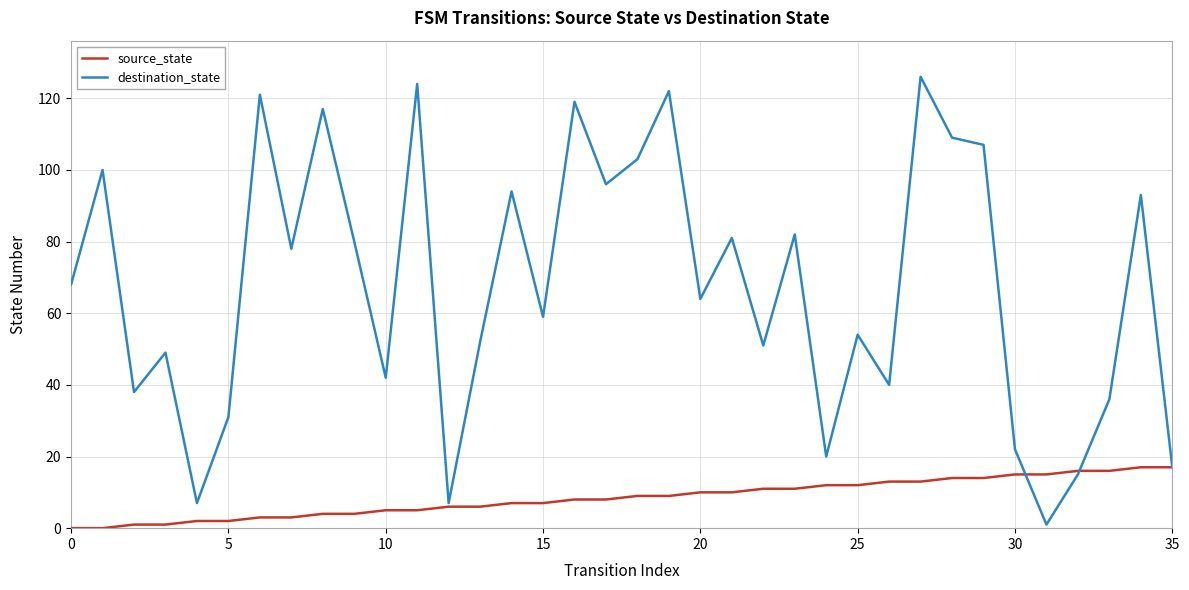

Rank the series by their maximum value, from lowest to highest.

source_state, destination_state